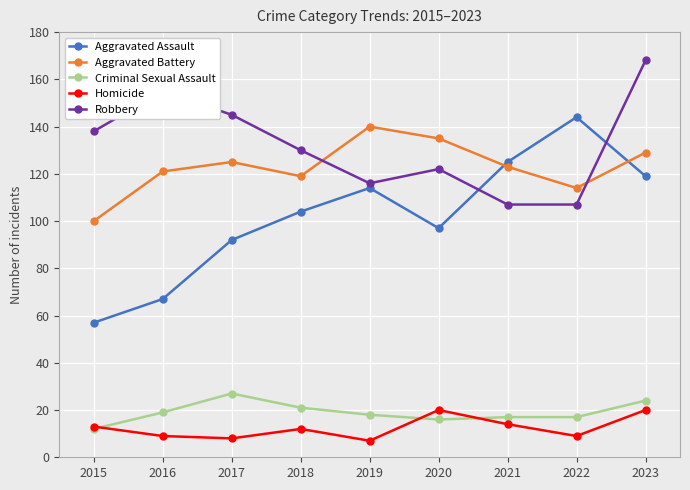

How many lines are shown in the chart?

5